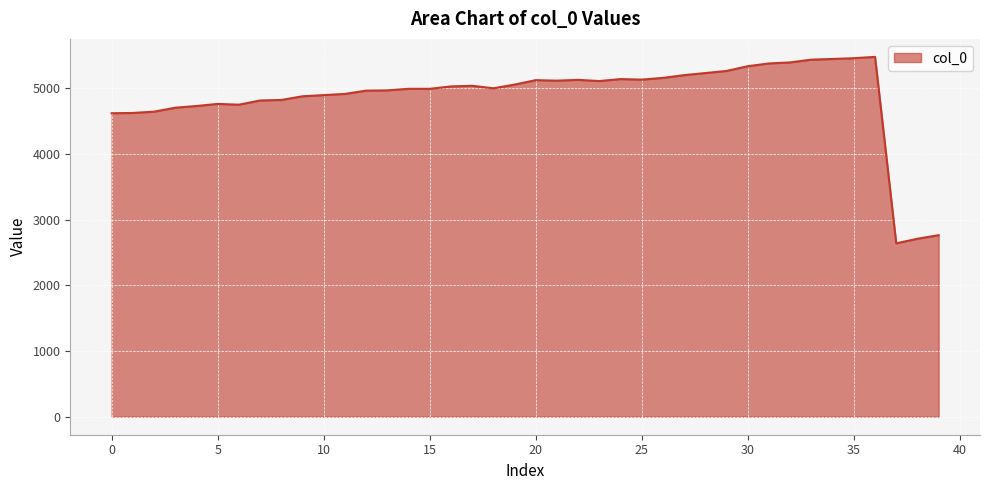

What is the smallest value displayed?

2640